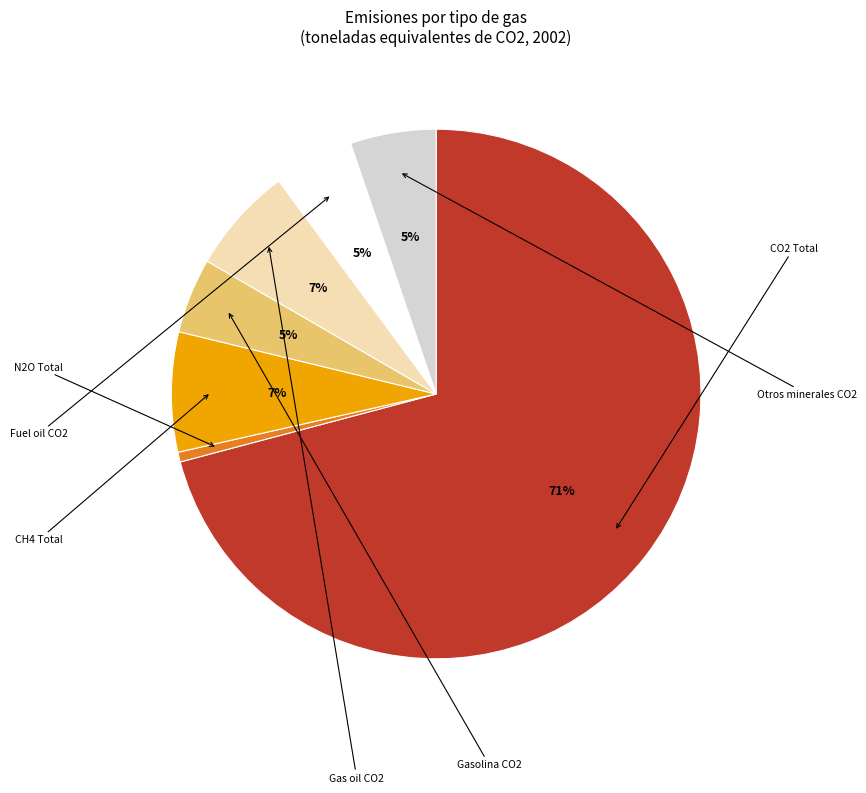

How many slices are in this pie chart?

7